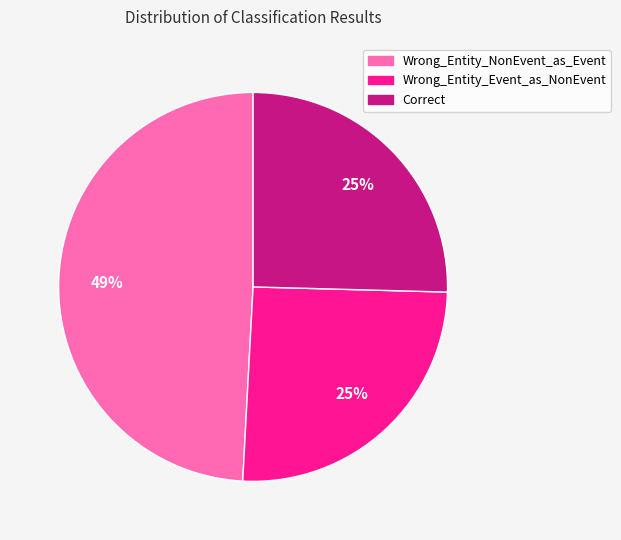

To the nearest percent, what is the difference between the largest and smallest slice percentages?

24%